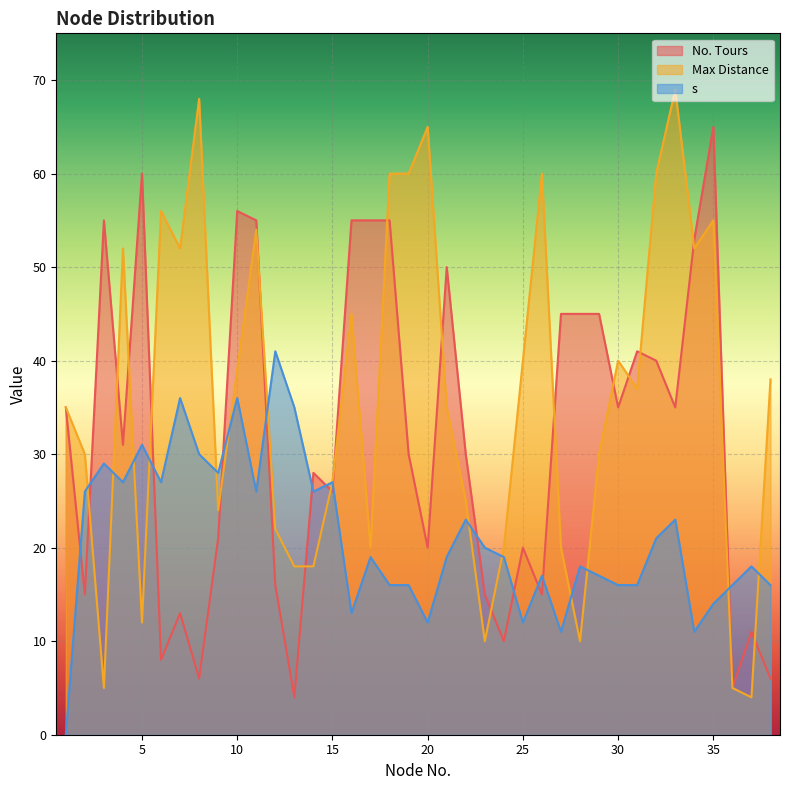

The value of No. Tours at 23 is 15. True or false?

True